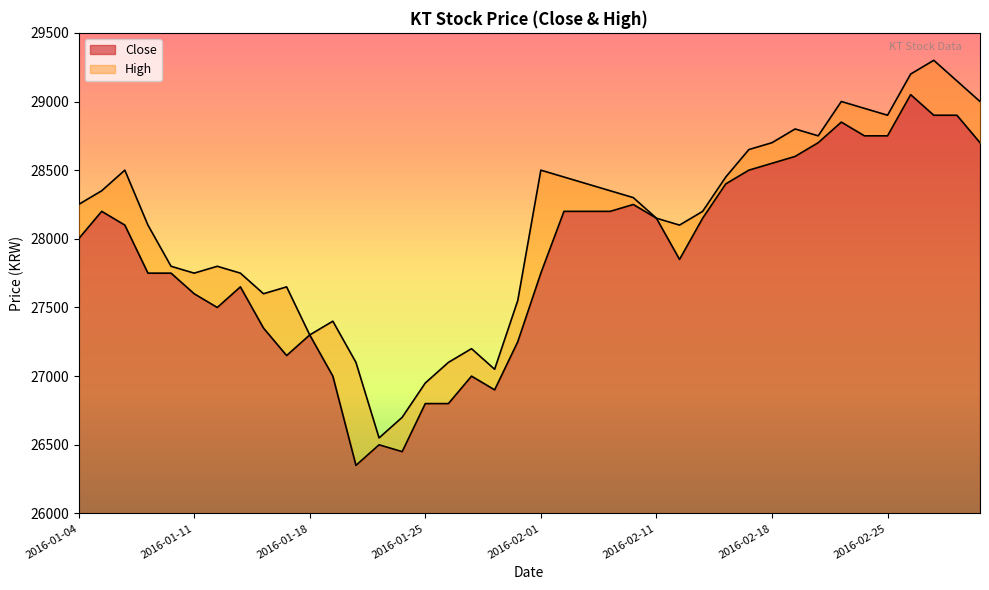

Reading left to right, what are all the values shown in this chart?

Close: 28000	28200	28100	27750	27750	27600	27500	27650	27350	27150	27300	27000	26350	26500	26450	26800	26800	27000	26900	27250	27750	28200	28200	28200	28250	28150	27850	28150	28400	28500	28550	28600	28700	28850	28750	28750	29050	28900	28900	28700
High: 28250	28350	28500	28100	27800	27750	27800	27750	27600	27650	27300	27400	27100	26550	26700	26950	27100	27200	27050	27550	28500	28450	28400	28350	28300	28150	28100	28200	28450	28650	28700	28800	28750	29000	28950	28900	29200	29300	29150	29000